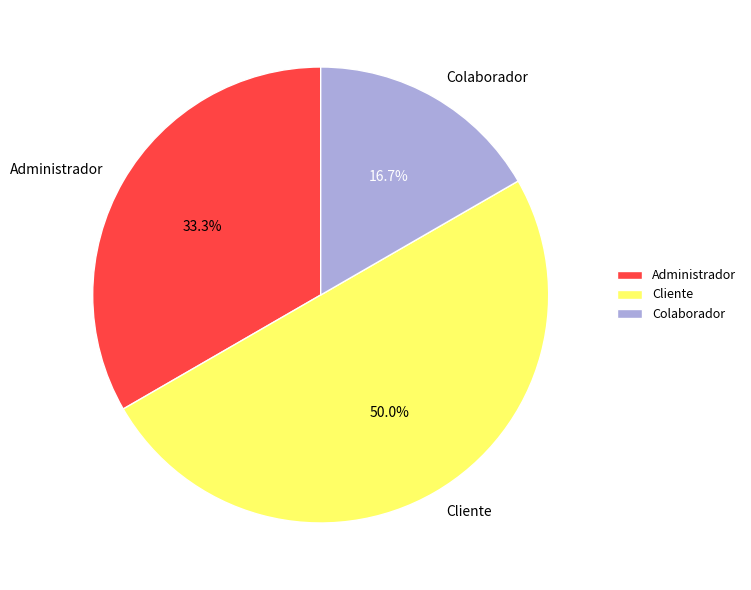

Which has a higher value, Cliente or Colaborador?

Cliente